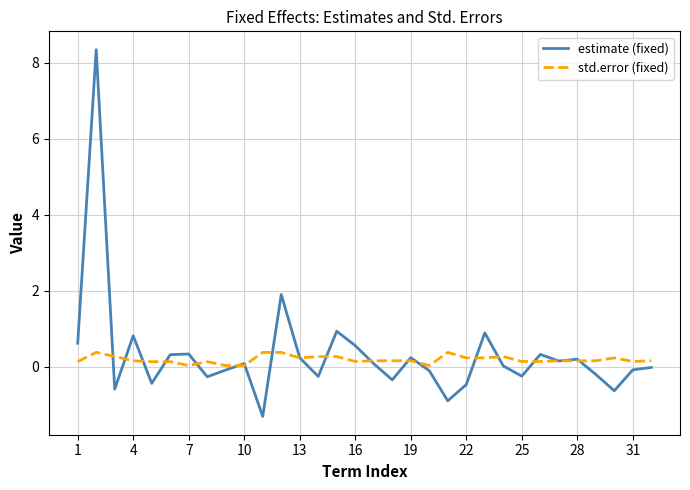

Which series has the largest range (max minus min)?

estimate (fixed)